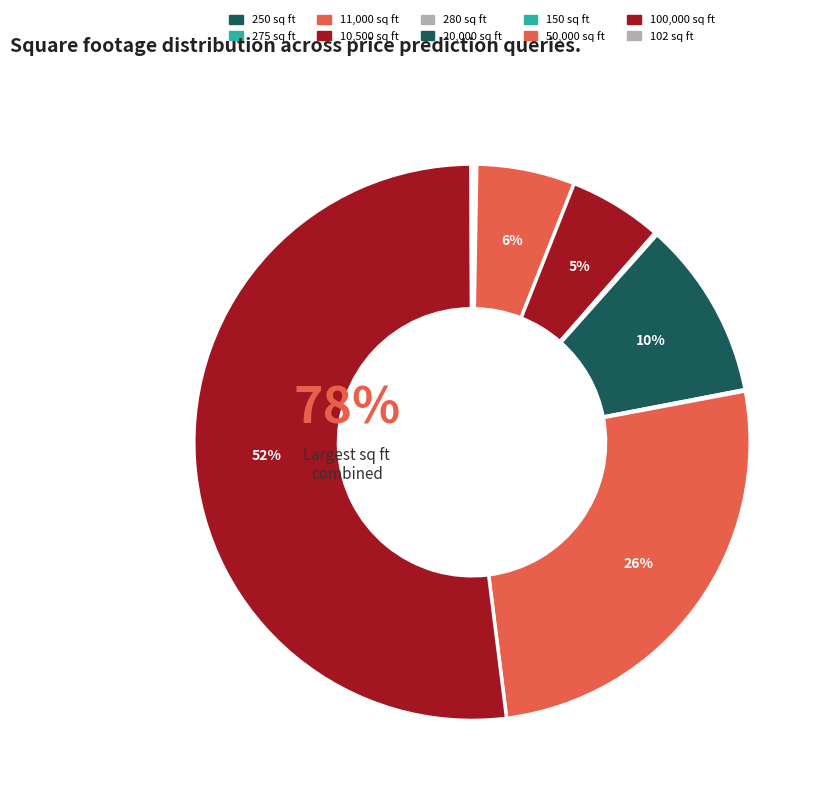

Rank the categories by value from highest to lowest.

100000, 50000, 20000, 11000, 10500, 280, 275, 250, 150, 102